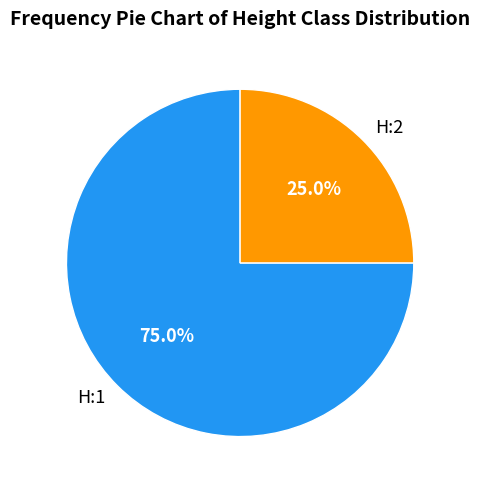

What is the majority slice?

H:1